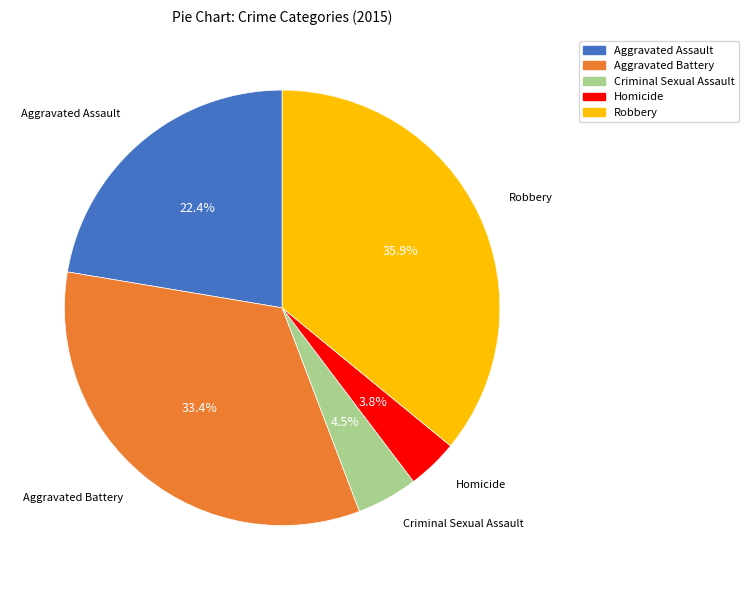

What percentage is NOT represented by Aggravated Assault?

77.6%